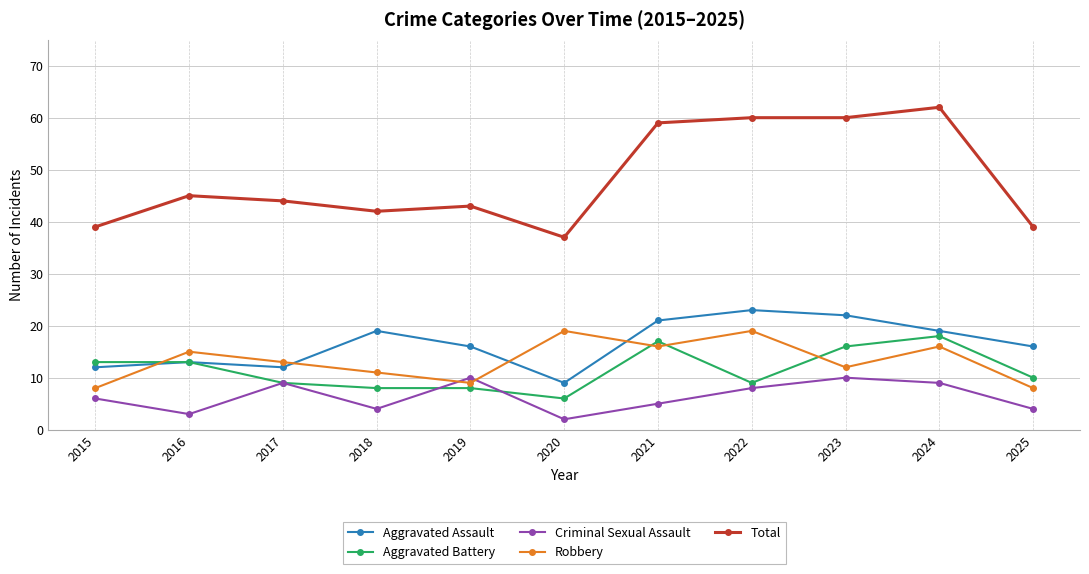

Does the chart display data point markers on the line(s)?

Yes